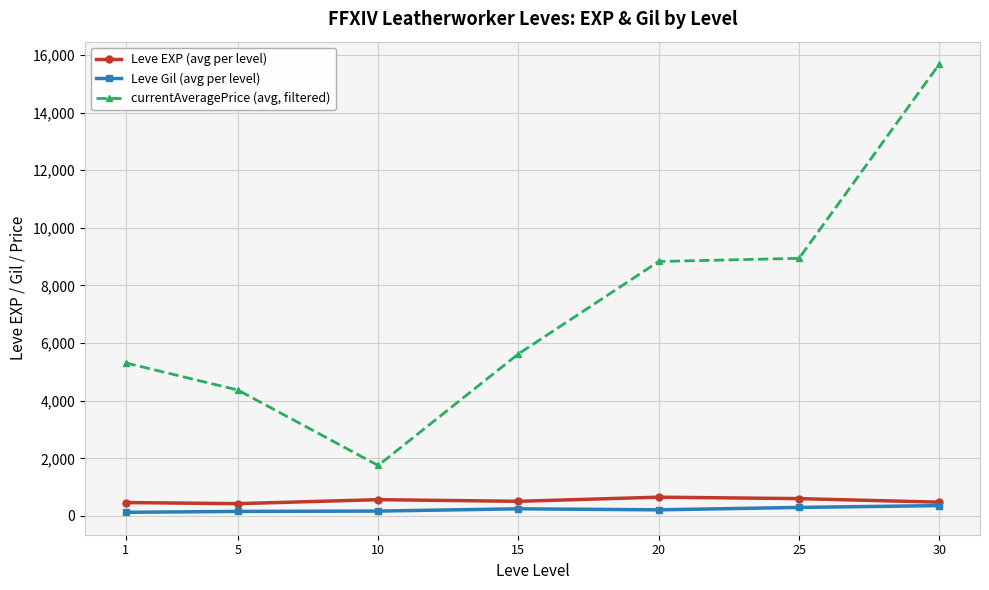

Where is currentAveragePrice (avg, filtered) nearest to the value 8717?

20